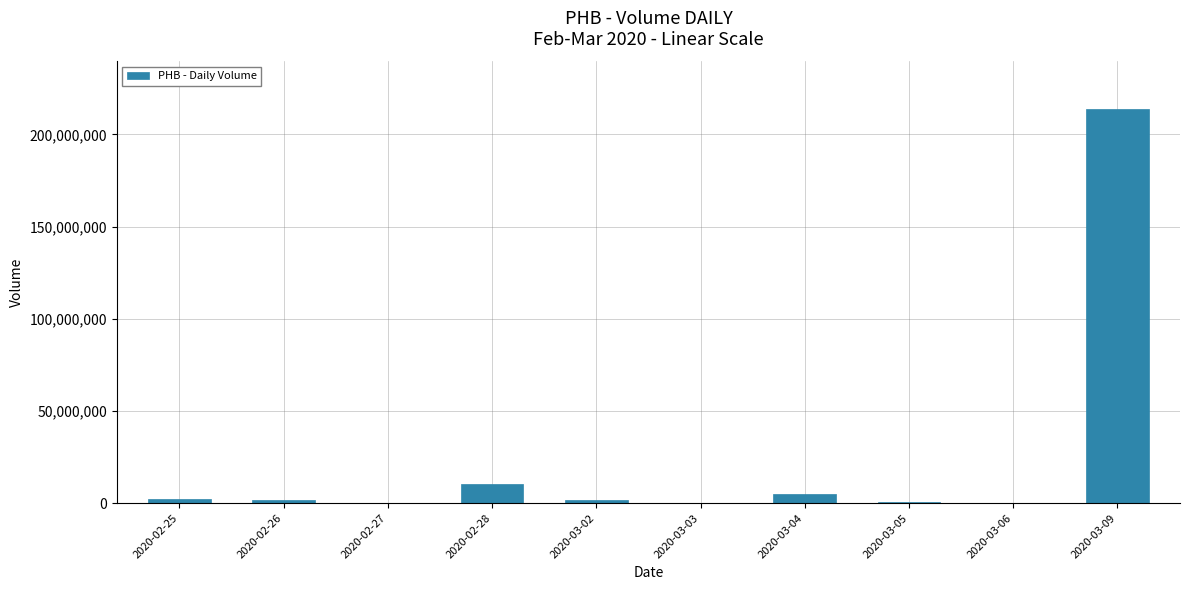

What is the maximum value shown in the chart?

213849900